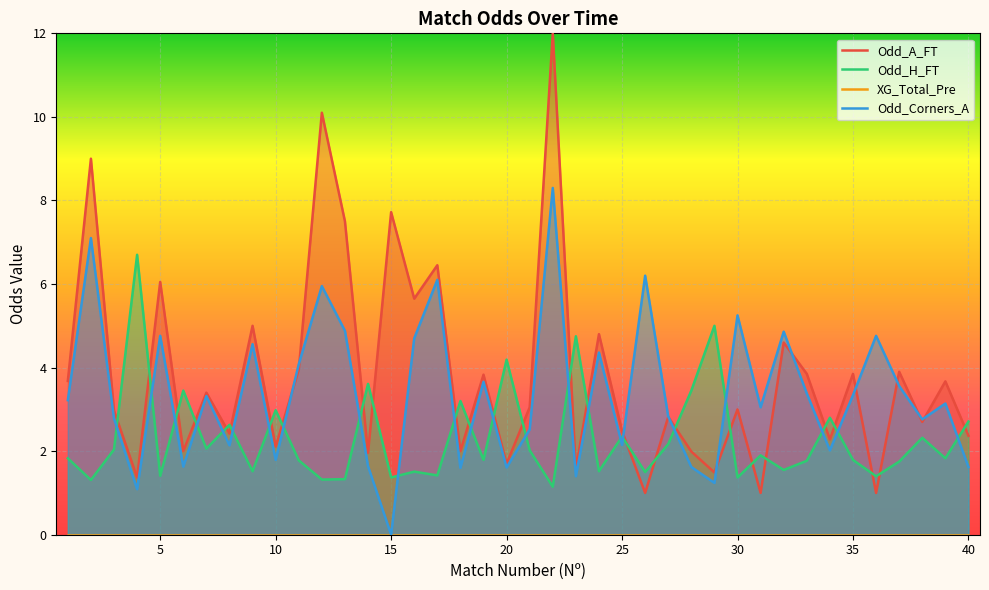

In Odd_H_FT, how many points are higher than both neighbors (excluding endpoints)?

14